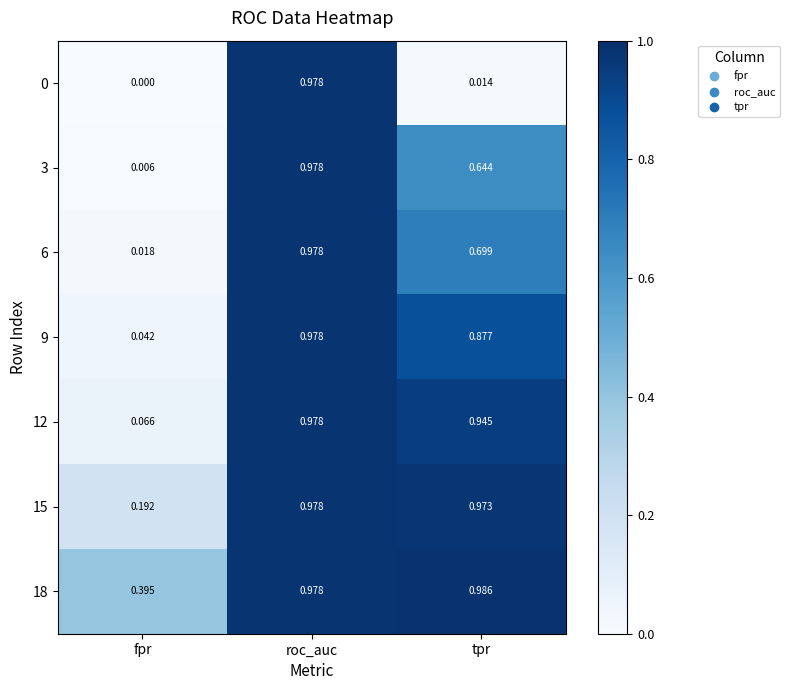

At which category is the sum across all series the highest?

roc_auc